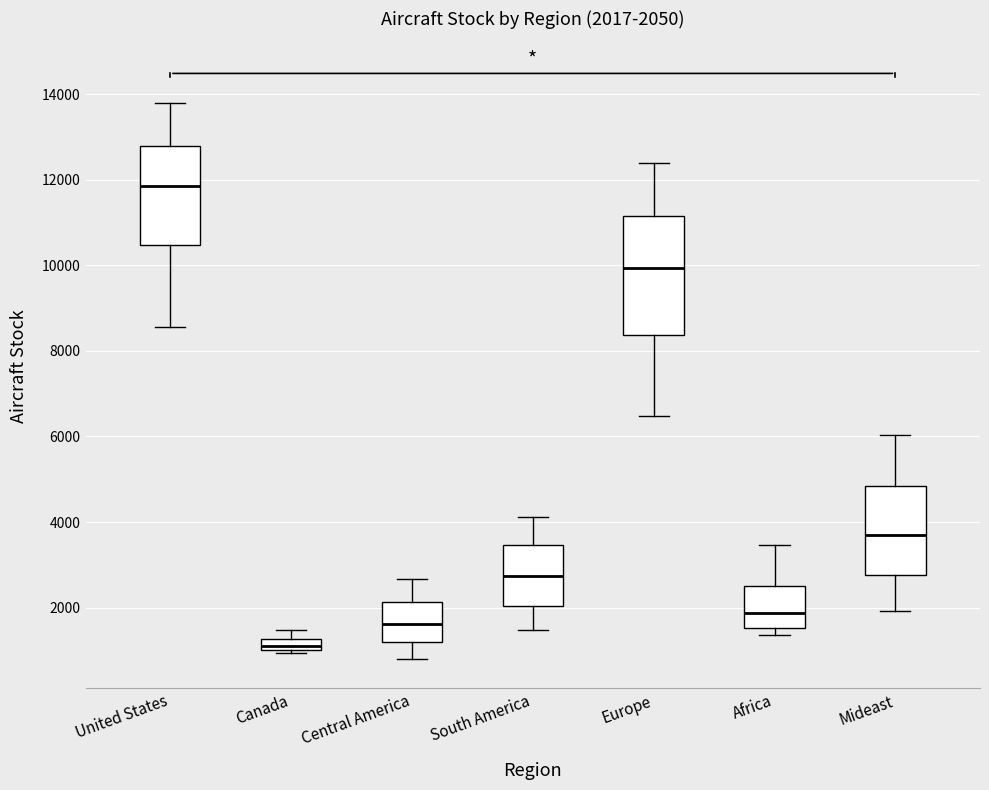

Which box's median line is the lowest?

Canada